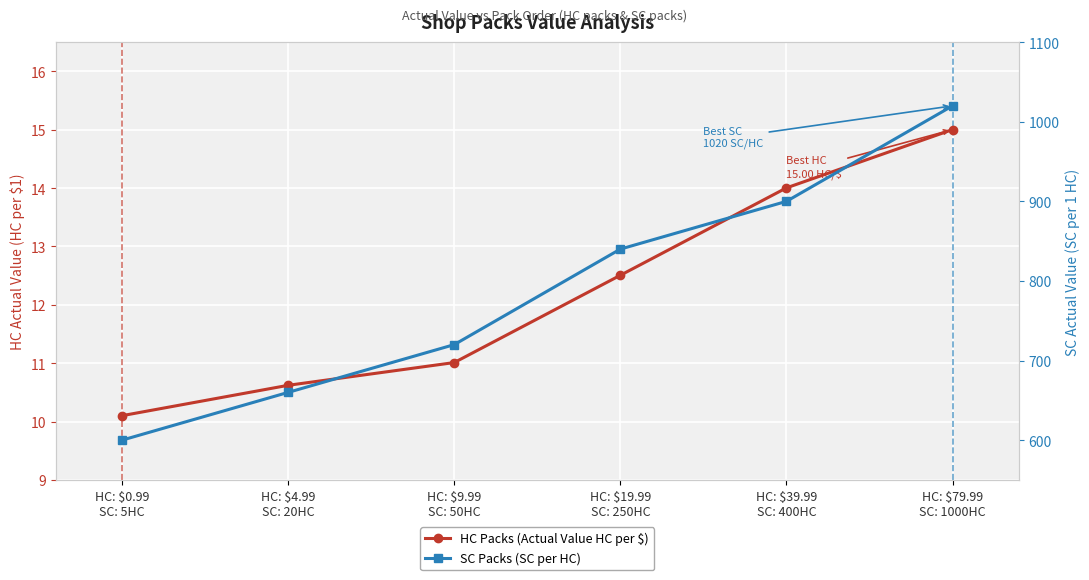

True or false: SC Packs (SC per HC) has a value of 600.0 at HC: $0.99
SC: 5HC.

True